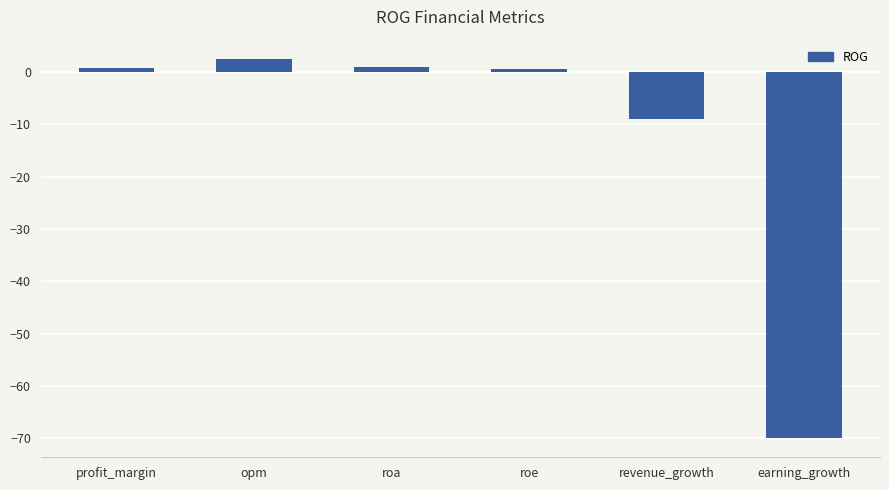

Is it true that the value at revenue_growth is -4.7?

False